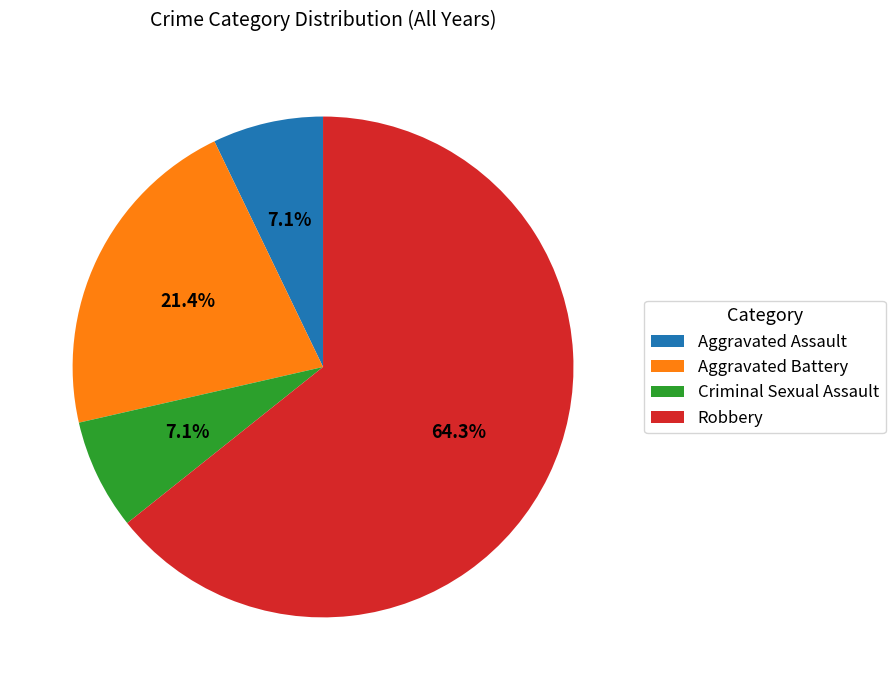

How many slices are in this pie chart?

4